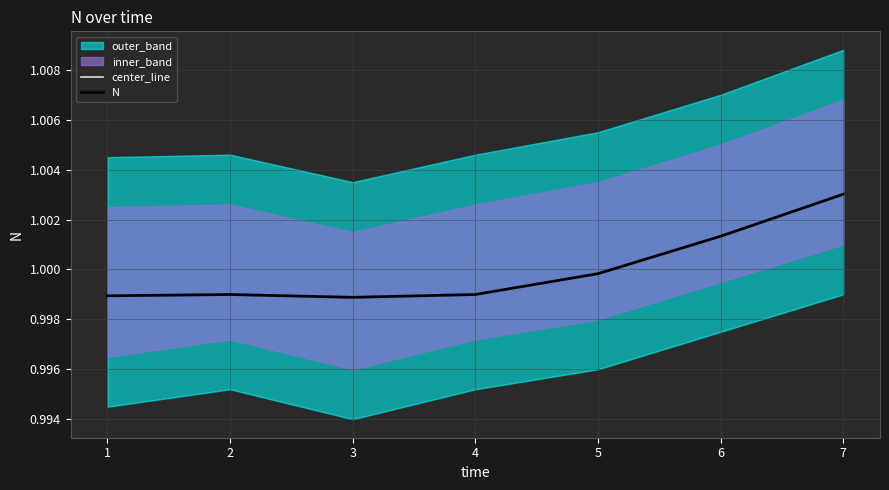

The N series shows 1.7 at 4. True or false?

False